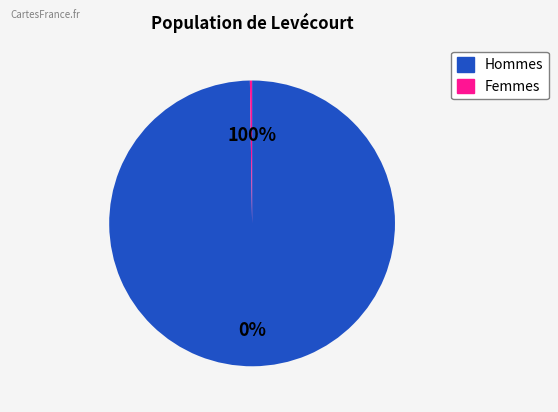

Combined, do 11 and 3 account for over 50%?

No